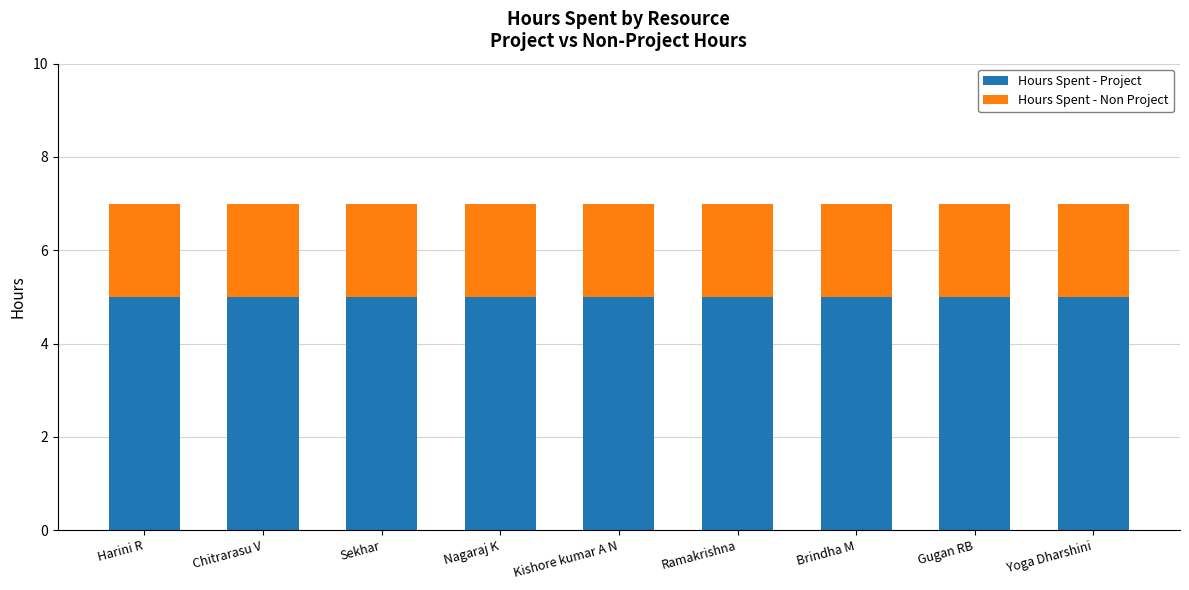

What is the total value across all series at Nagaraj K?

7